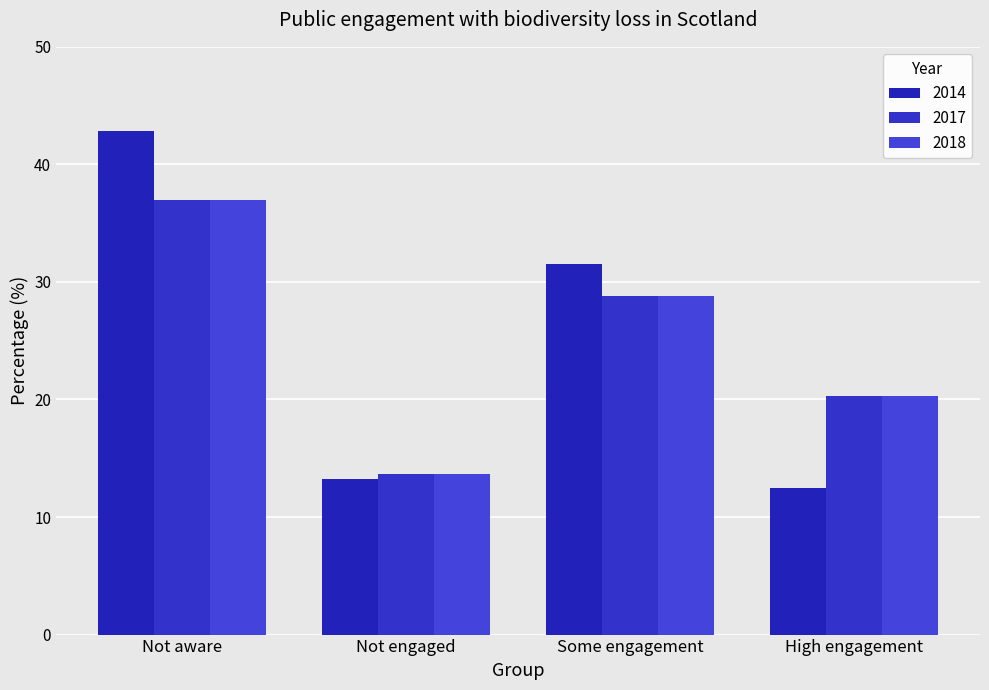

At how many categories does at least one series exceed 18?

3